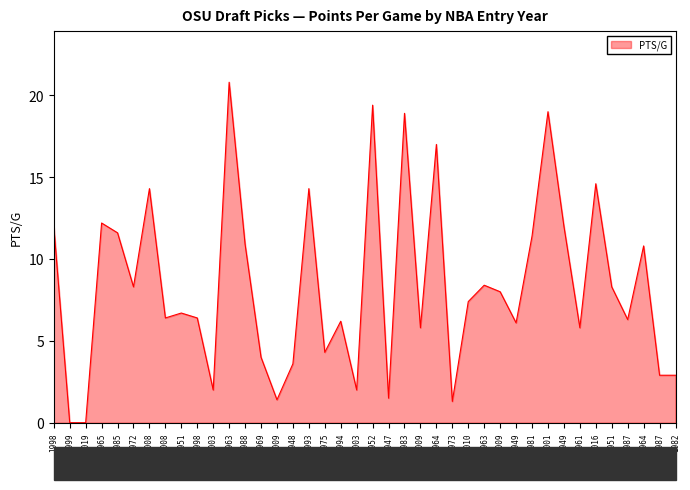

Does the chart display data point markers on the line(s)?

No